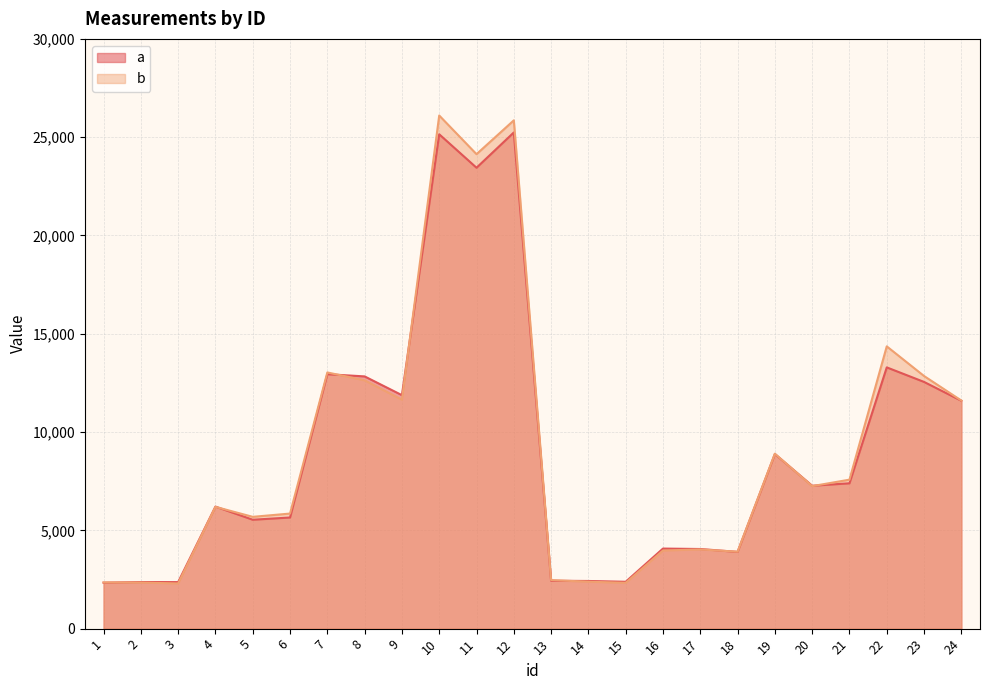

Reading left to right, list all the values displayed in this chart.

a: 2337.0	2370.1	2366.7	6208.1	5539.7	5652.9	12942.9	12830.6	11876.8	25147.7	23445.5	25240.4	2435.0	2424.3	2383.8	4072.5	4050.6	3903.1	8882.4	7268.6	7393.5	13289.2	12549.5	11591.5
b: 2350.7	2345.3	2297.1	6194.7	5687.1	5853.7	13031.7	12632.5	11646.9	26102.6	24136.1	25856.2	2469.2	2387.6	2329.5	3973.6	4028.2	3914.4	8898.5	7248.5	7578.1	14358.7	12850.3	11603.3